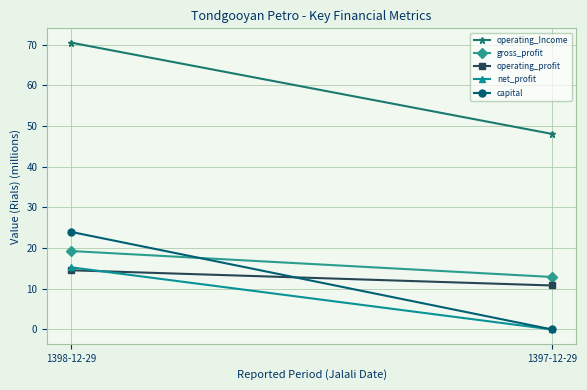

The value of capital at 1398-12-29 is 10.9. True or false?

False